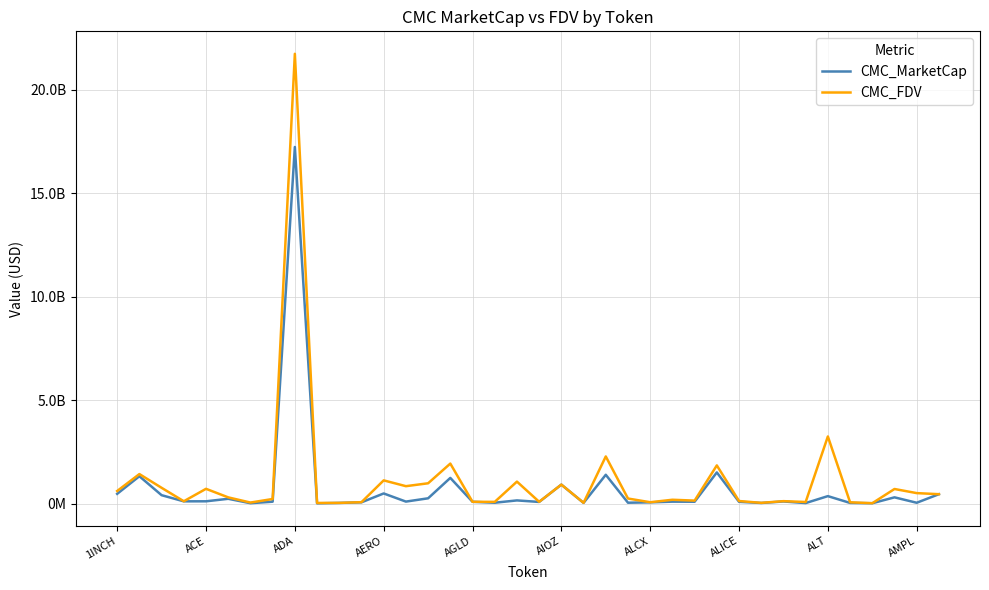

What are all the series names shown in the legend?

CMC_MarketCap, CMC_FDV